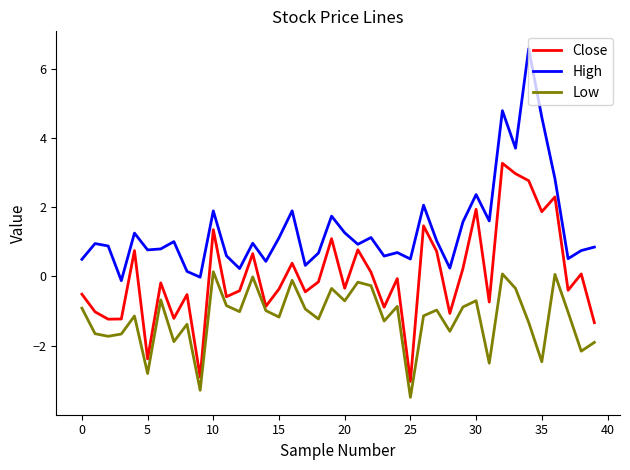

Which series has the widest spread of values?

High